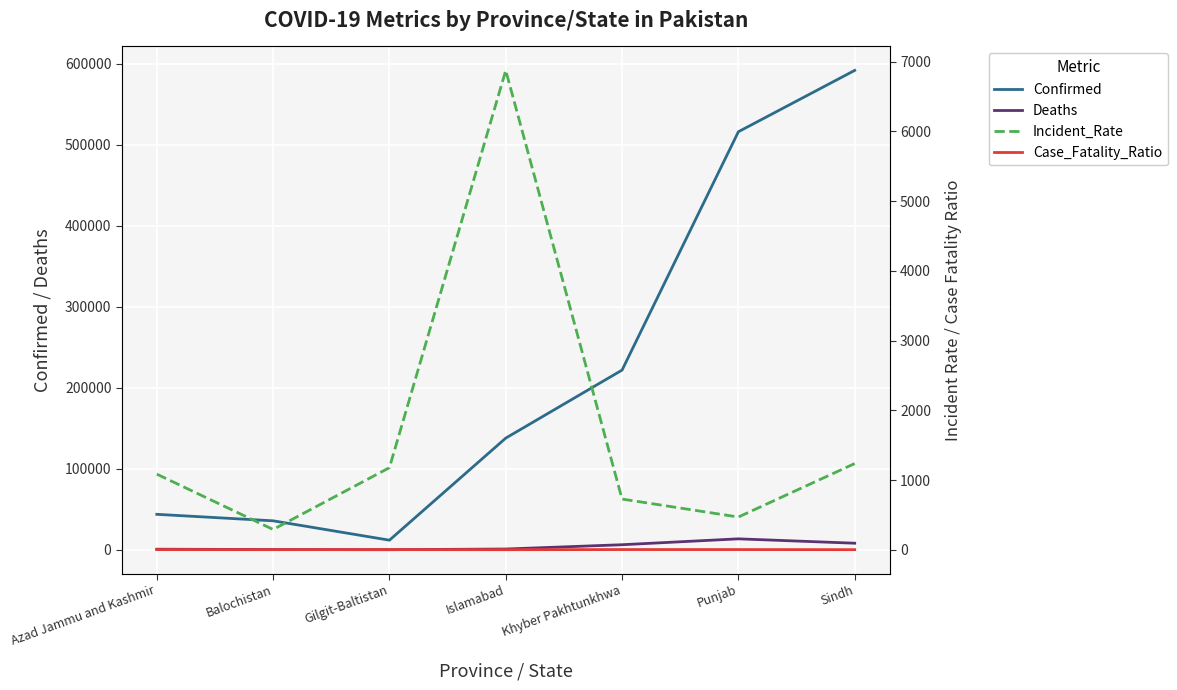

Reading left to right, list all the values displayed in this chart.

Confirmed: 43852.0	35849.0	11931.0	137907.0	221872.0	516040.0	591750.0
Deaths: 793.0	378.0	191.0	1028.0	6331.0	13590.0	8194.0
Incident_Rate: 1084.0	290.4	1177.1	6872.8	726.9	469.1	1235.7
Case_Fatality_Ratio: 1.8	1.1	1.6	0.7	2.9	2.6	1.4